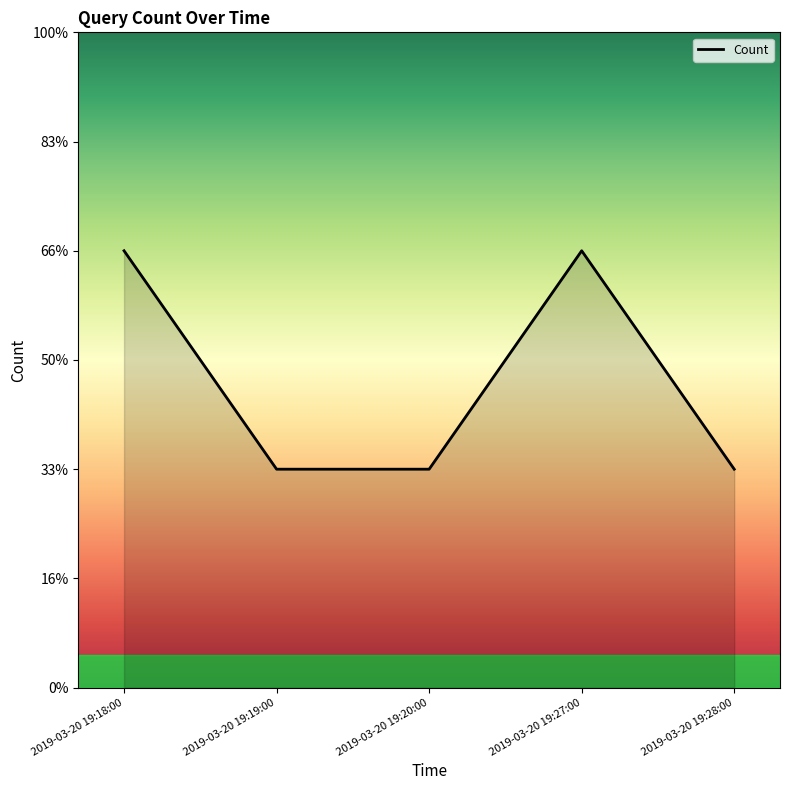

What is the value of the 1st point from the left?

2